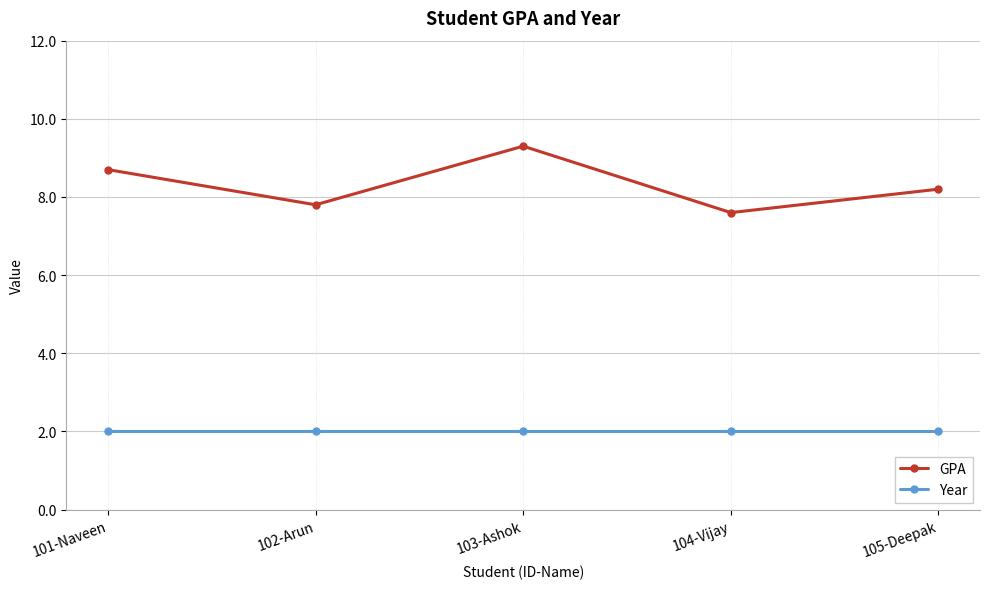

Reading left to right, what are all the values shown in this chart?

GPA: 101-Naveen=8.7	102-Arun=7.8	103-Ashok=9.3	104-Vijay=7.6	105-Deepak=8.2
Year: 101-Naveen=2.0	102-Arun=2.0	103-Ashok=2.0	104-Vijay=2.0	105-Deepak=2.0